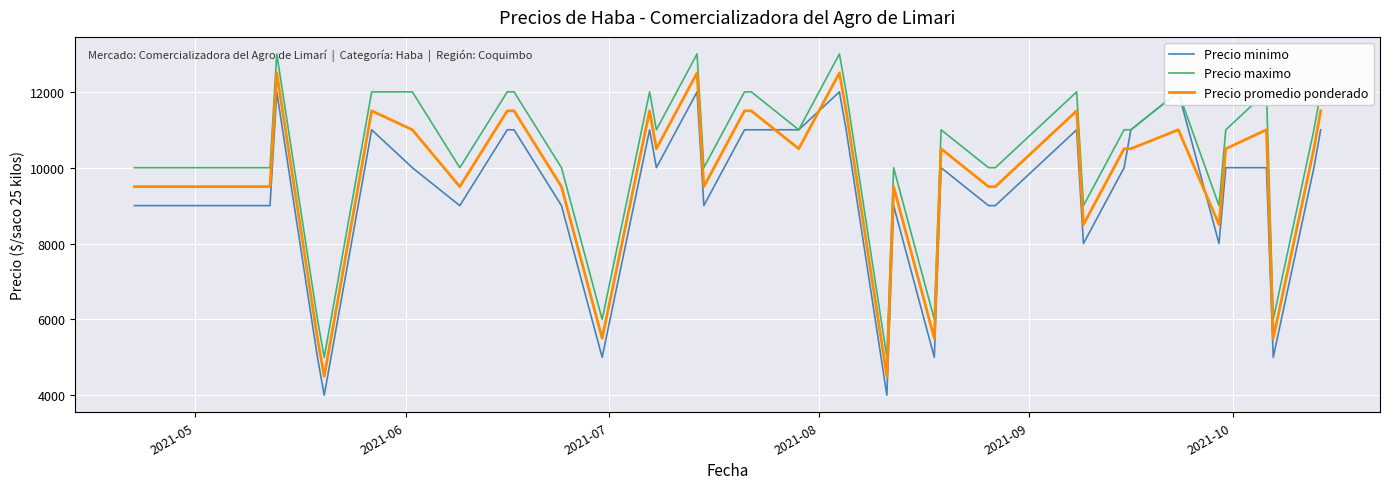

True or false: Precio promedio ponderado and Precio minimo intersect in this chart.

True